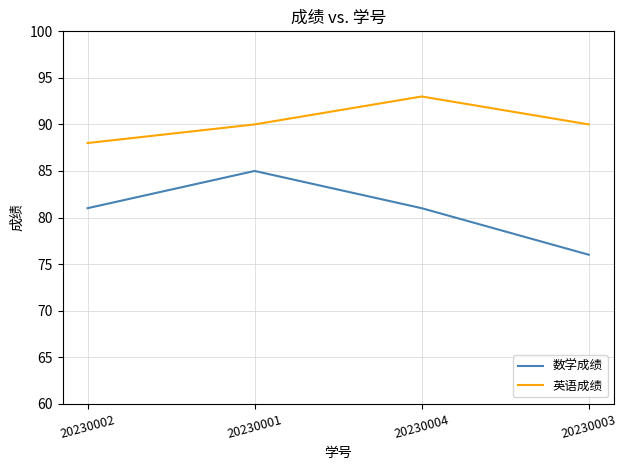

What position from the left is 20230003?

4